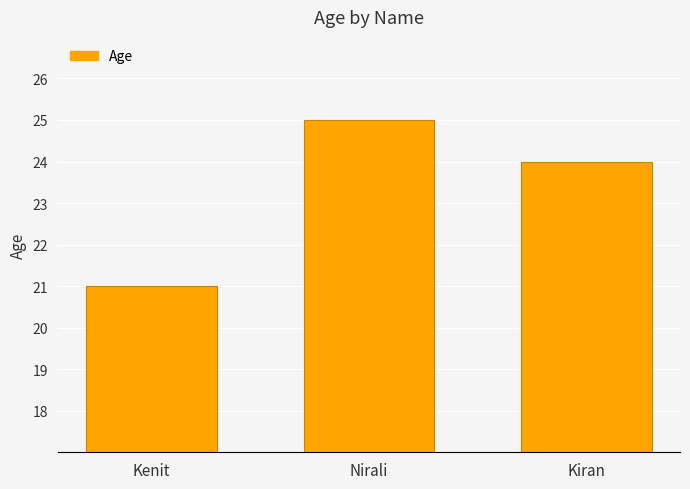

What is the maximum value shown in the chart?

25